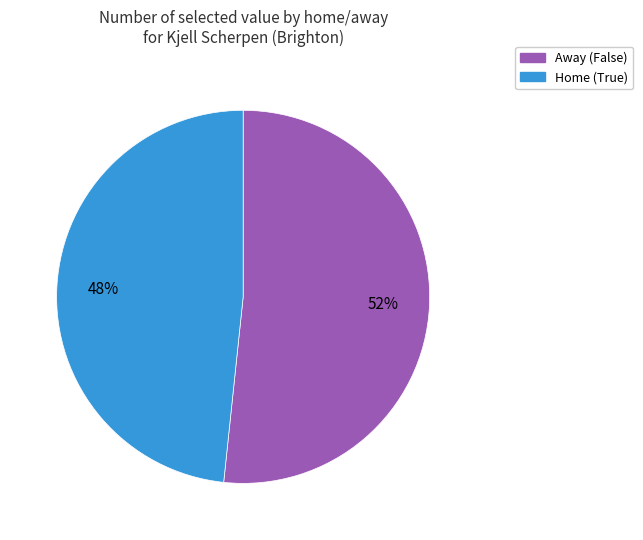

Is there any slice that represents more than half of the pie?

Yes